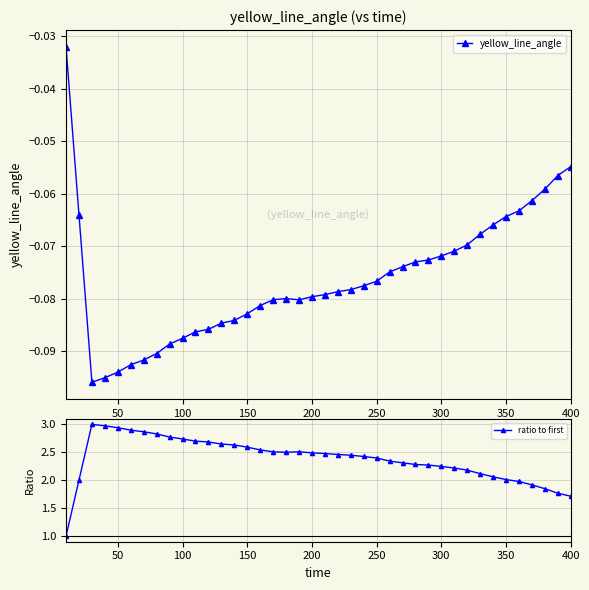

How many values in the ratio to first series are below 2?

6